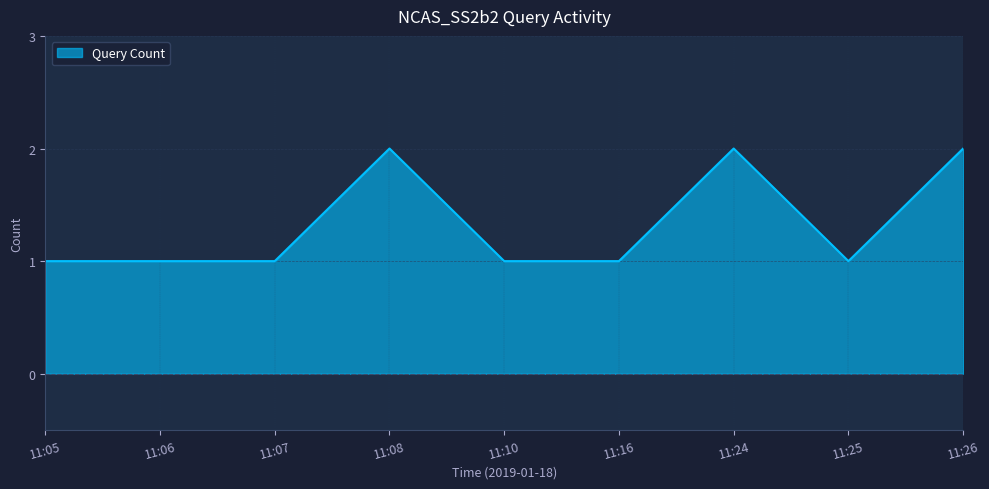

True or false: the data shows 3 at 11:26.

False